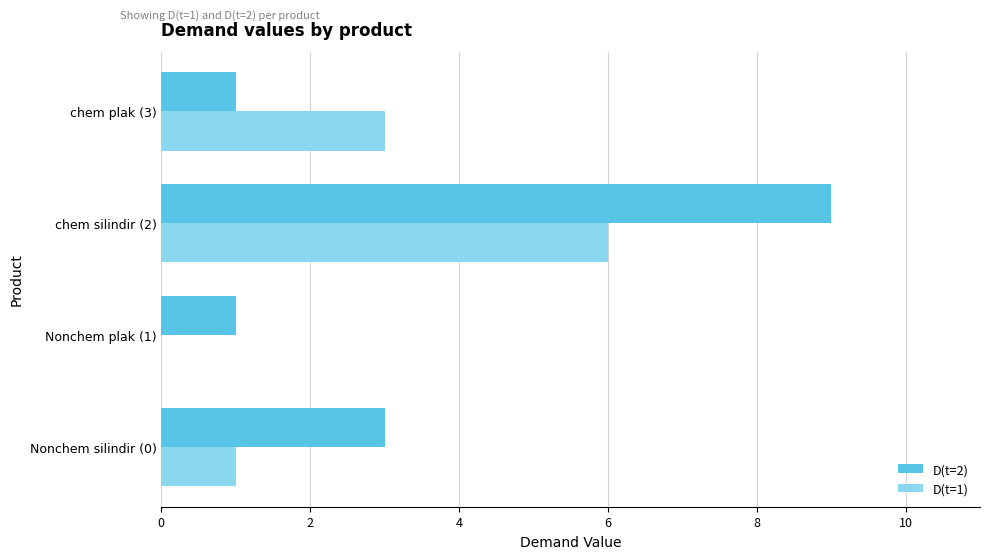

What is the maximum value shown in the chart?

9